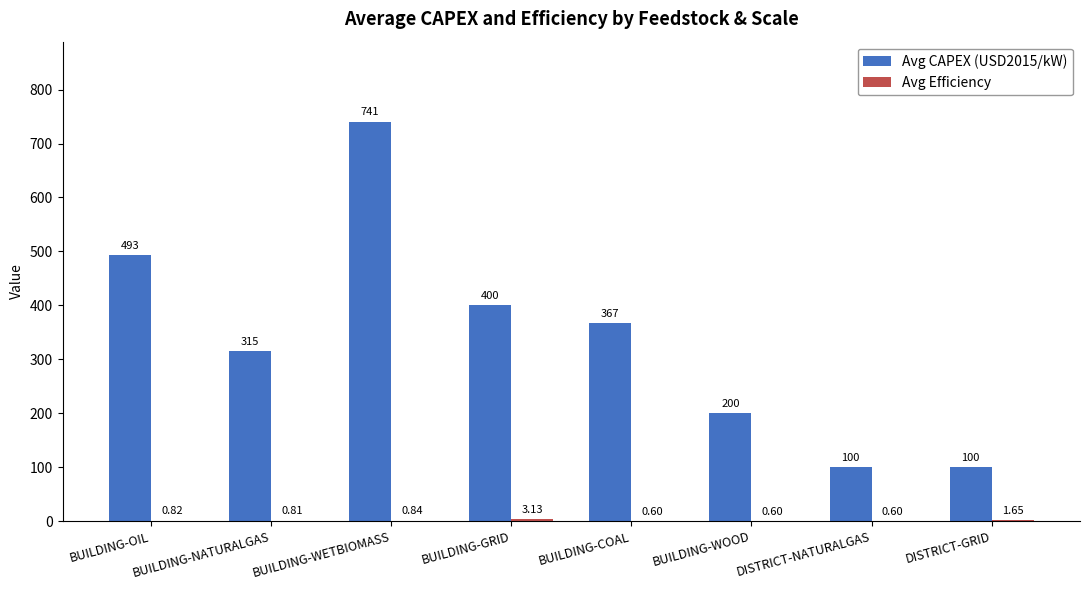

At which category is the sum across all series the highest?

BUILDING-WETBIOMASS